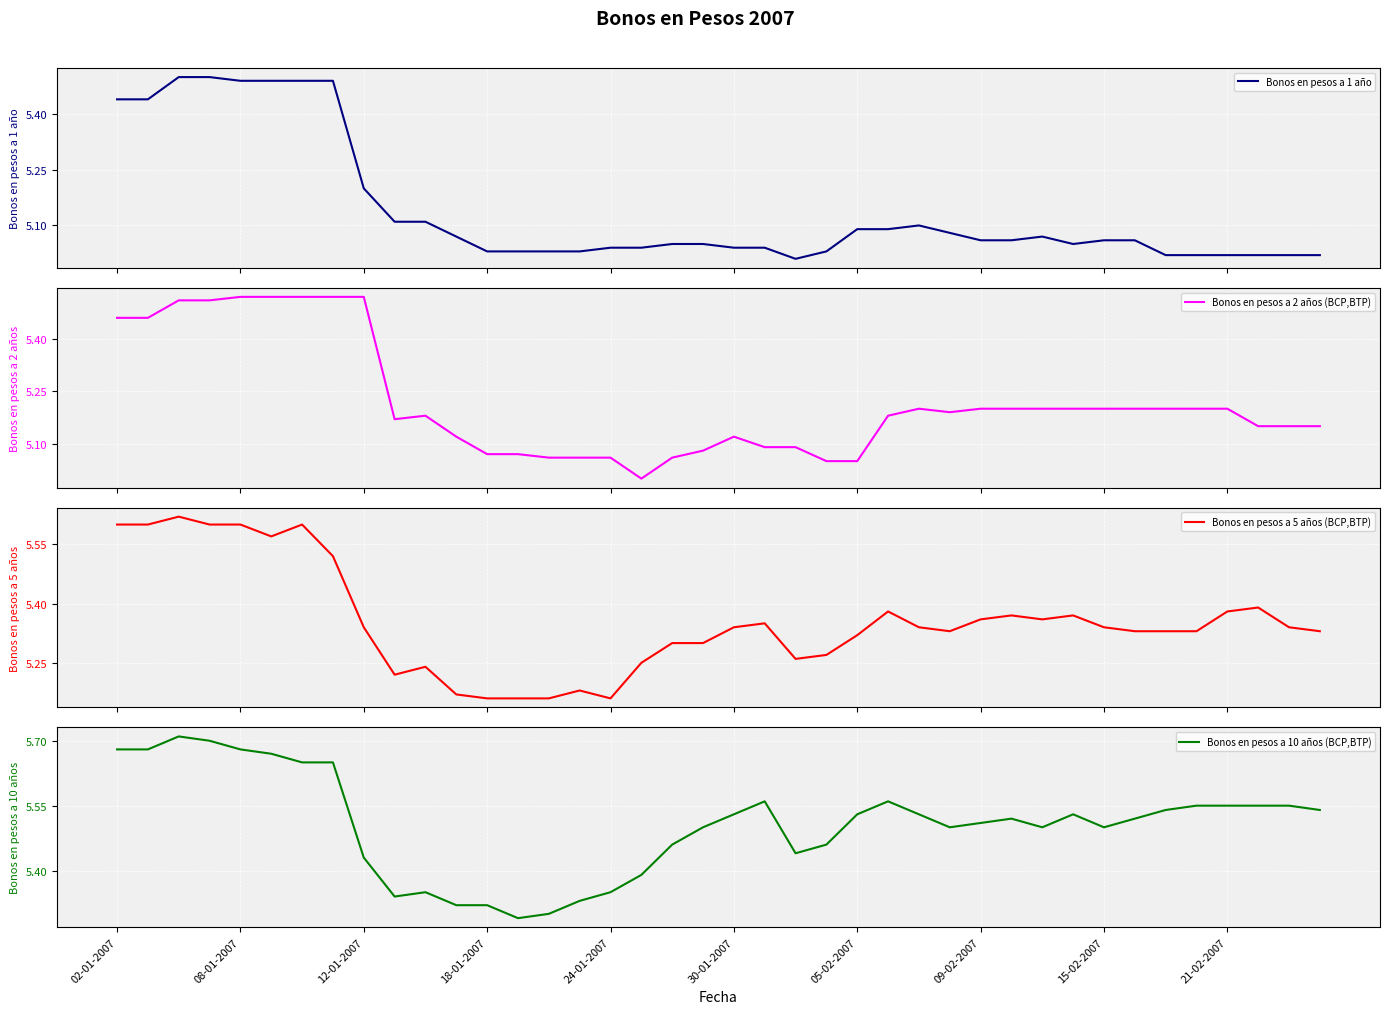

How many interior local valleys does the Bonos en pesos a 1 año series have?

2